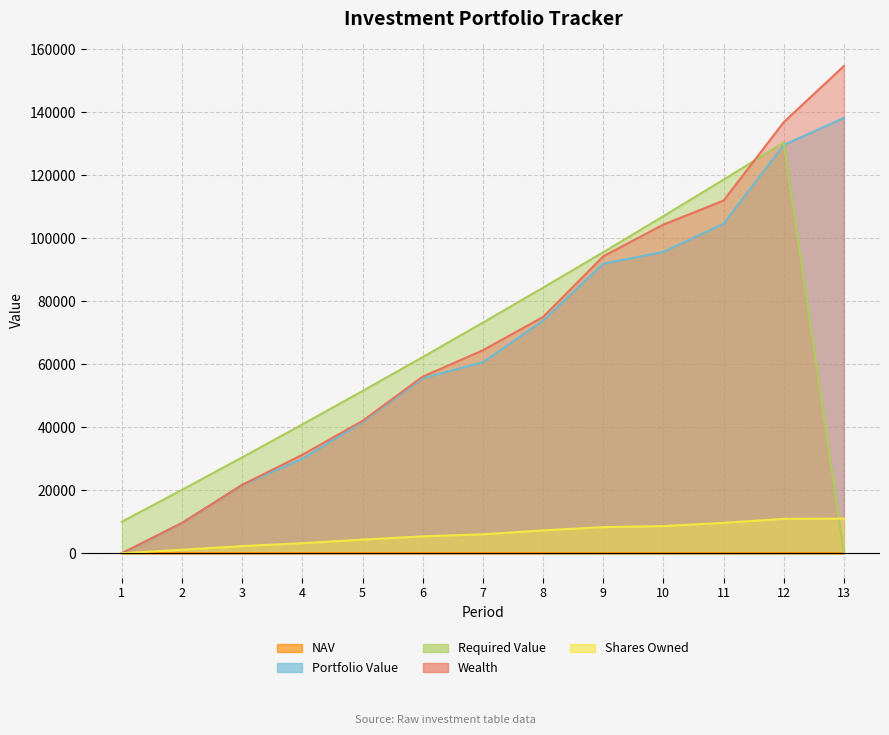

How many data points in NAV are above 10?

8